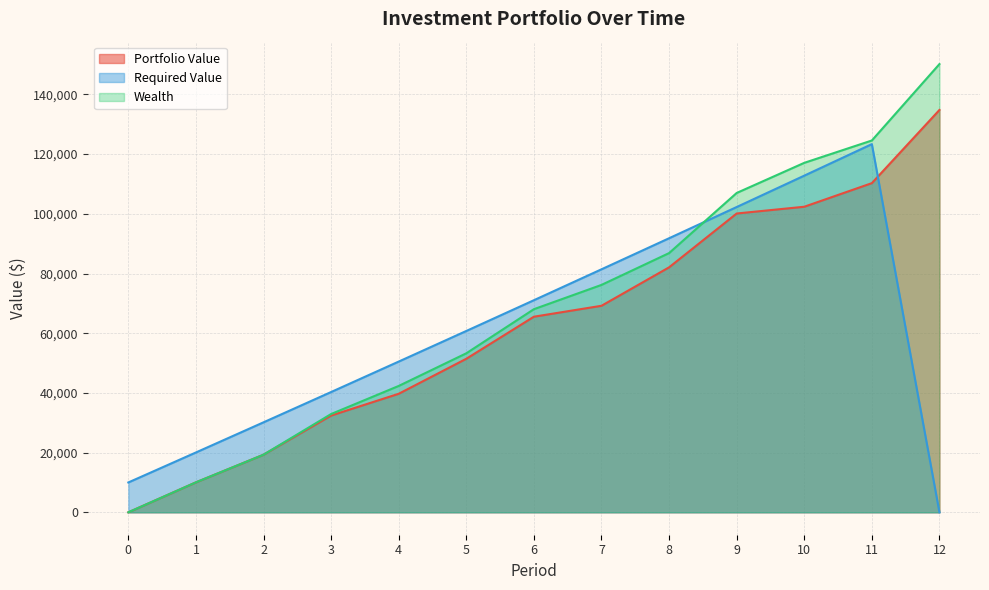

Where does the Required Value series first go above 60755?

5